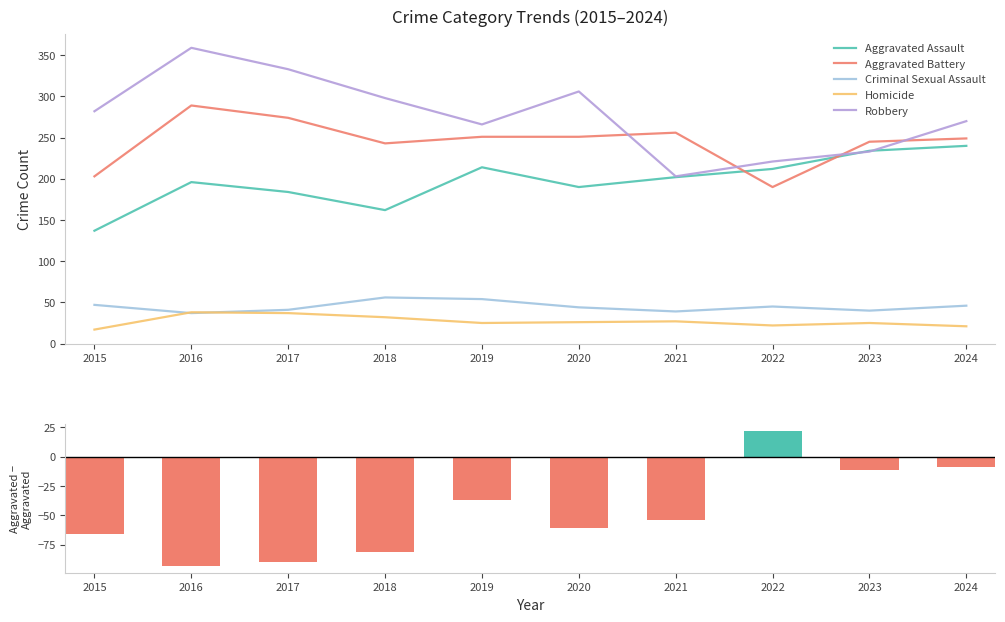

What is the difference between the highest and lowest values at 2017?

423